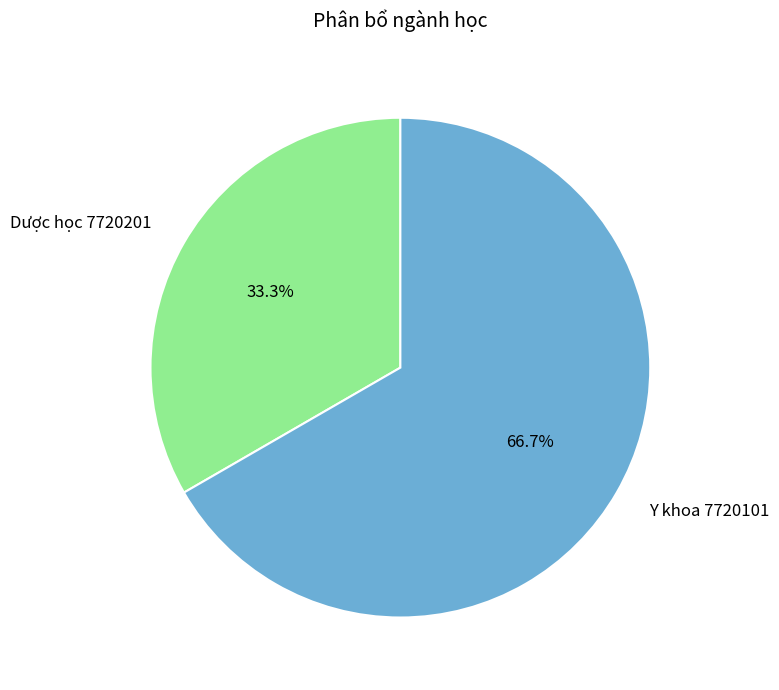

To the nearest percent, what is the combined percentage of Y khoa 7720101 and Dược học 7720201?

100%